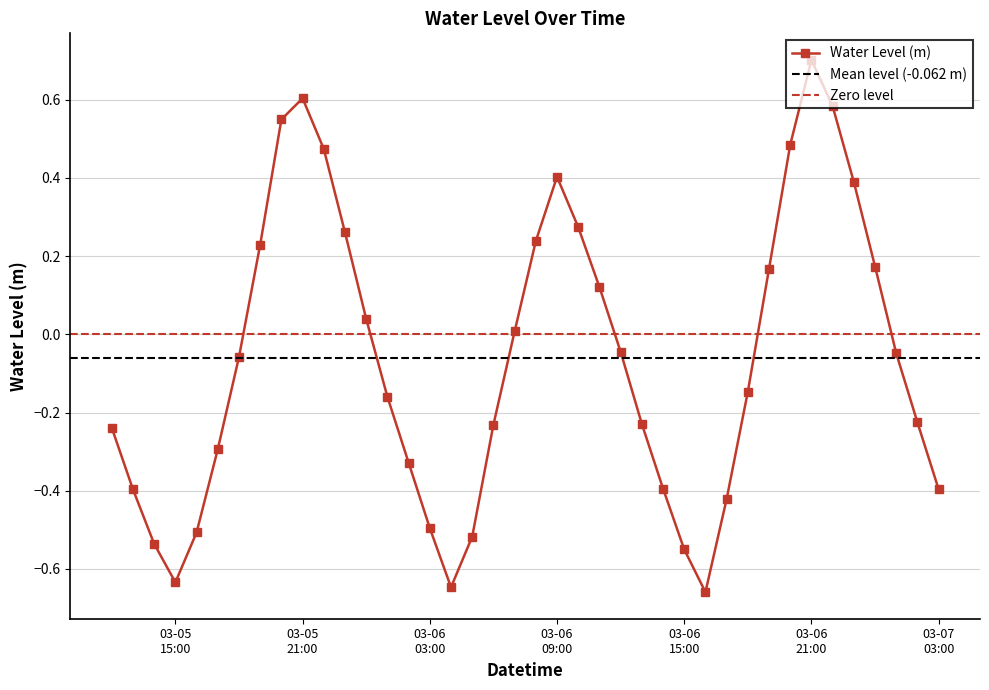

Reading right to left, transcribe all the data shown in this chart.

-0.4	-0.2	-0.0	0.2	0.4	0.6	0.7	0.5	0.2	-0.1	-0.4	-0.7	-0.6	-0.4	-0.2	-0.0	0.1	0.3	0.4	0.2	0.0	-0.2	-0.5	-0.6	-0.5	-0.3	-0.2	0.0	0.3	0.5	0.6	0.5	0.2	-0.1	-0.3	-0.5	-0.6	-0.5	-0.4	-0.2